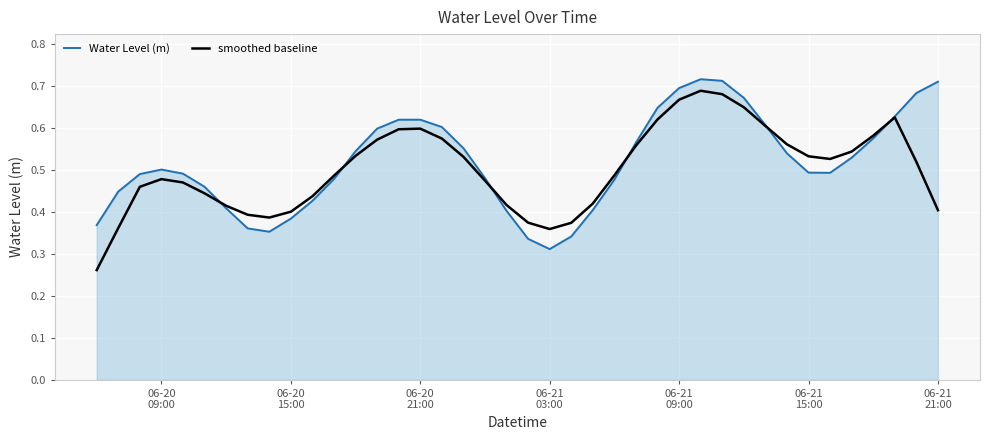

How many interior local peaks does the Water Level (m) series have?

3